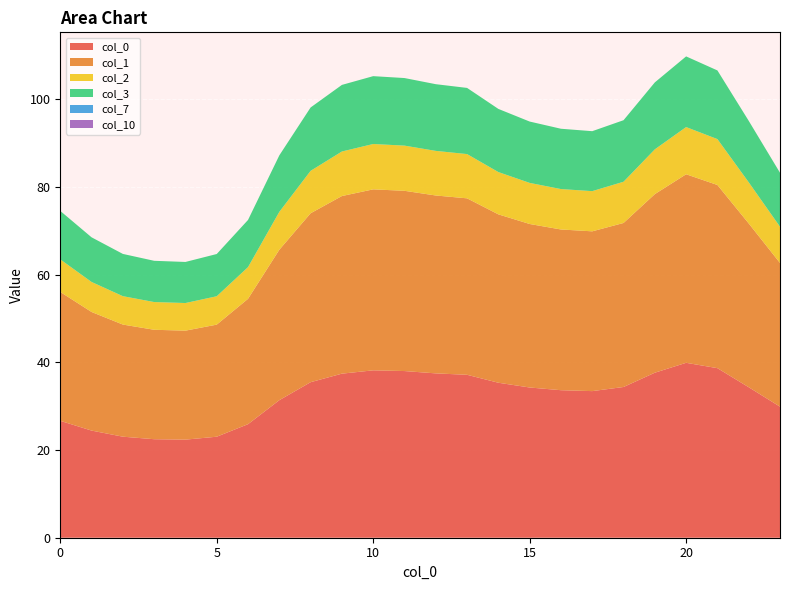

Reading left to right, extract all data points from this chart.

0: 0=26.7	1=24.4	2=23.1	3=22.5	4=22.4	5=23.0	6=25.9	7=31.4	8=35.5	9=37.4	10=38.2	11=38.0	12=37.5	13=37.2	14=35.4	15=34.3	16=33.7	17=33.5	18=34.4	19=37.7	20=39.9	21=38.7	22=34.3	23=29.9
1: 0=29.4	1=27.1	2=25.6	3=25.0	4=24.9	5=25.6	6=28.6	7=34.3	8=38.5	9=40.5	10=41.3	11=41.1	12=40.6	13=40.3	14=38.4	15=37.3	16=36.7	17=36.5	18=37.4	19=40.7	20=43.0	21=41.8	22=37.4	23=32.8
2: 0=7.4	1=6.8	2=6.5	3=6.3	4=6.3	5=6.5	6=7.2	7=8.6	8=9.7	9=10.2	10=10.4	11=10.3	12=10.2	13=10.1	14=9.6	15=9.4	16=9.2	17=9.2	18=9.4	19=10.2	20=10.8	21=10.5	22=9.4	23=8.3
3: 0=11.1	1=10.2	2=9.6	3=9.4	4=9.4	5=9.6	6=10.8	7=12.9	8=14.5	9=15.2	10=15.5	11=15.4	12=15.2	13=15.1	14=14.4	15=14.0	16=13.8	17=13.7	18=14.0	19=15.3	20=16.1	21=15.7	22=14.0	23=12.3
7: 0=0.0	1=0.0	2=0.0	3=0.0	4=0.0	5=0.0	6=0.0	7=0.0	8=0.0	9=0.0	10=0.0	11=0.0	12=0.0	13=0.0	14=0.0	15=0.0	16=0.0	17=0.0	18=0.0	19=0.0	20=0.0	21=0.0	22=0.0	23=0.0
10: 0=0.0	1=0.0	2=0.0	3=0.0	4=0.0	5=0.0	6=0.0	7=0.0	8=0.0	9=0.0	10=0.0	11=0.0	12=0.0	13=0.0	14=0.0	15=0.0	16=0.0	17=0.0	18=0.0	19=0.0	20=0.0	21=0.0	22=0.0	23=0.0